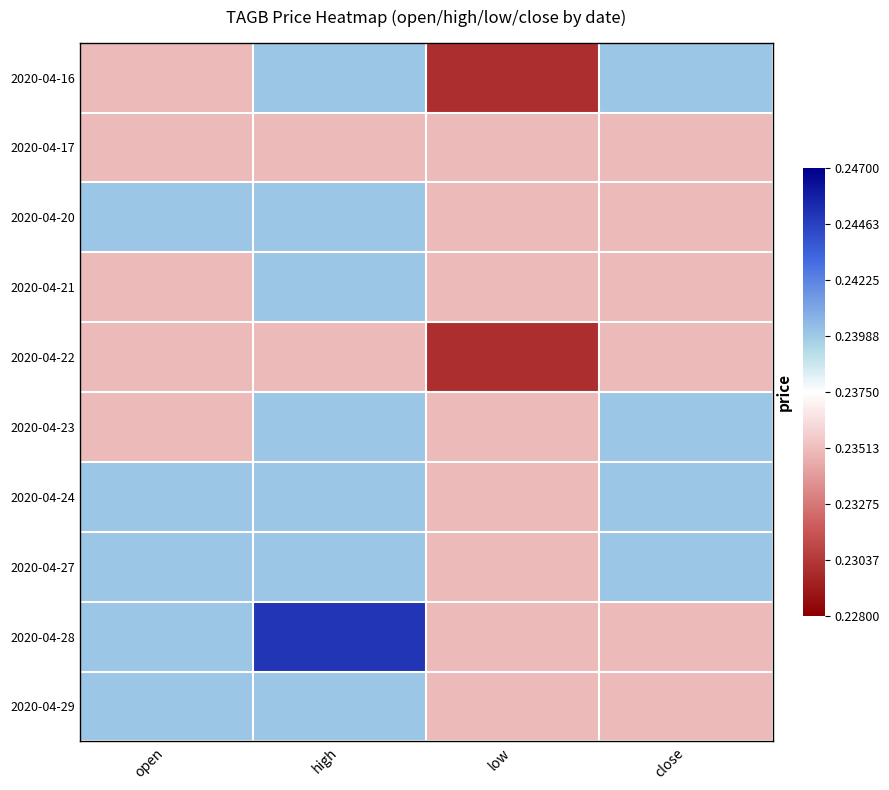

Reading left to right, what are all the values shown in this chart?

2020-04-16: open=0.2	high=0.2	low=0.2	close=0.2
2020-04-17: open=0.2	high=0.2	low=0.2	close=0.2
2020-04-20: open=0.2	high=0.2	low=0.2	close=0.2
2020-04-21: open=0.2	high=0.2	low=0.2	close=0.2
2020-04-22: open=0.2	high=0.2	low=0.2	close=0.2
2020-04-23: open=0.2	high=0.2	low=0.2	close=0.2
2020-04-24: open=0.2	high=0.2	low=0.2	close=0.2
2020-04-27: open=0.2	high=0.2	low=0.2	close=0.2
2020-04-28: open=0.2	high=0.2	low=0.2	close=0.2
2020-04-29: open=0.2	high=0.2	low=0.2	close=0.2